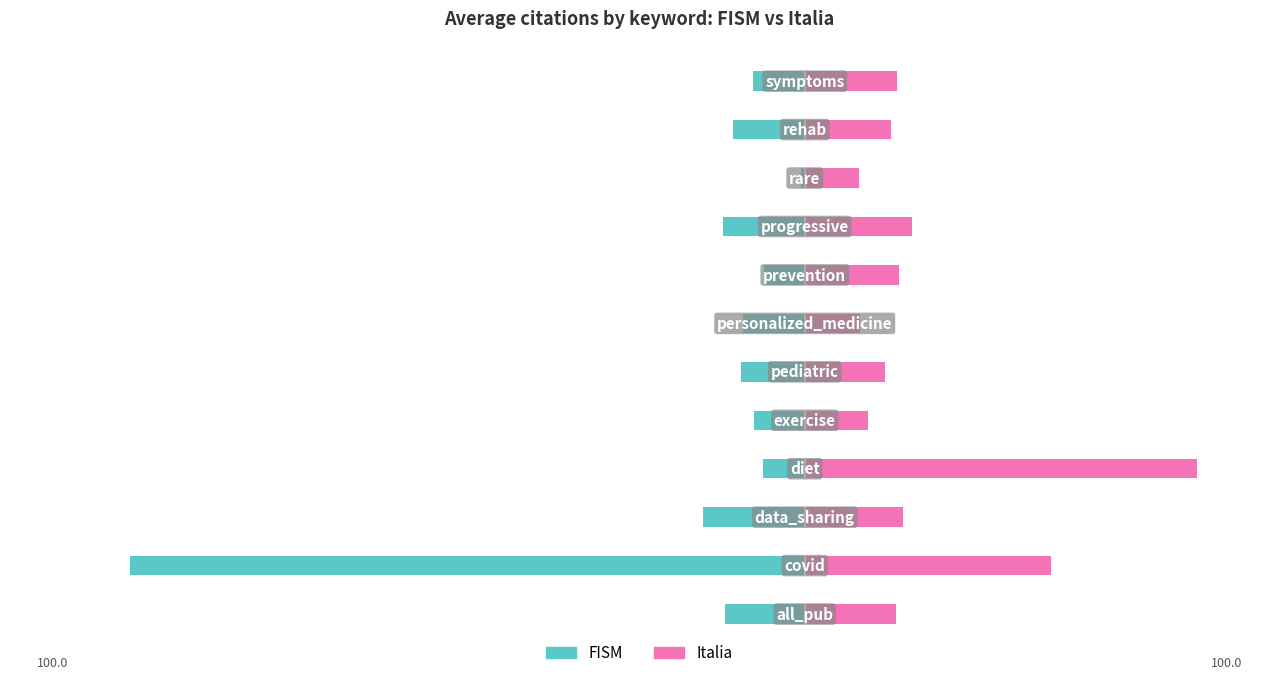

Which has a higher value, 2 or 11?

11